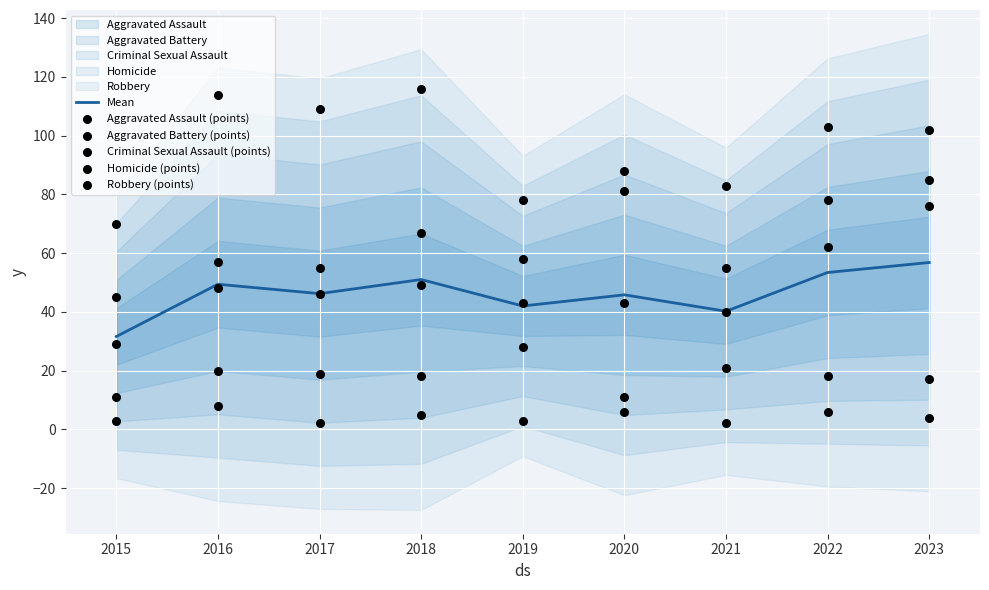

Which series contains the lowest Y value?

Homicide (points)